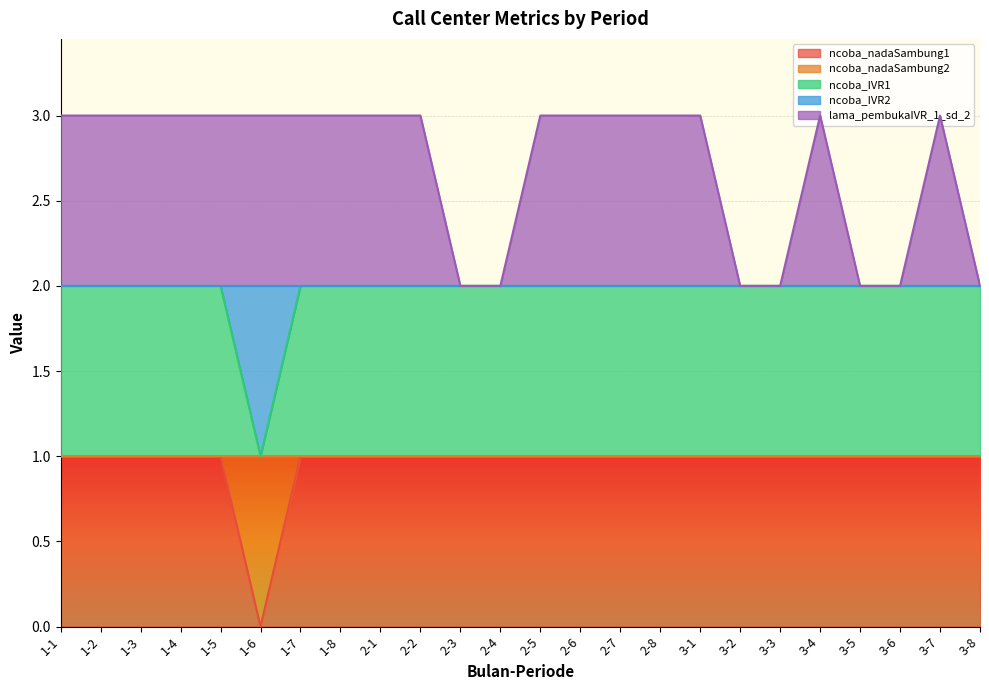

True or false: ncoba_nadaSambung2 and lama_pembukaIVR_1_sd_2 cross at least once.

False